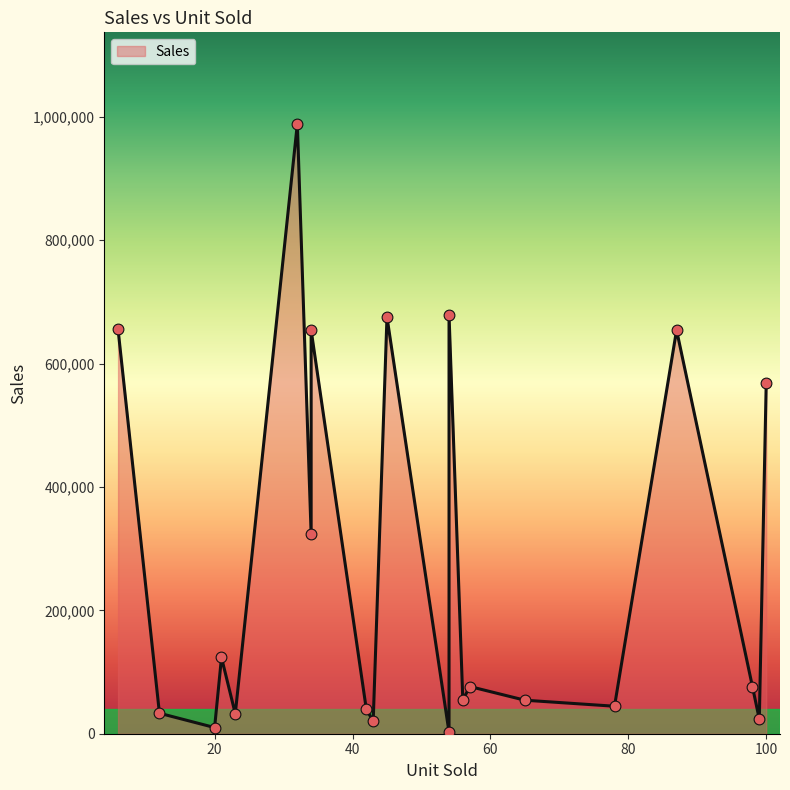

Which has a higher value, 57 or 34?

34